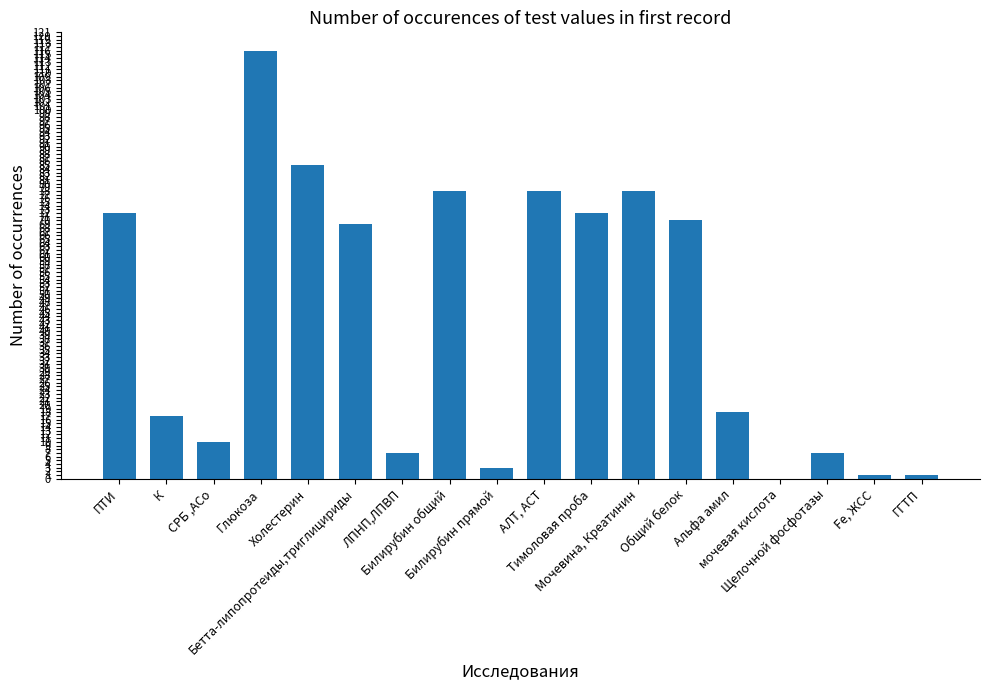

Reading right to left, what are all the values shown in this chart?

1	1	7	0	18	70	78	72	78	3	78	7	69	85	116	10	17	72